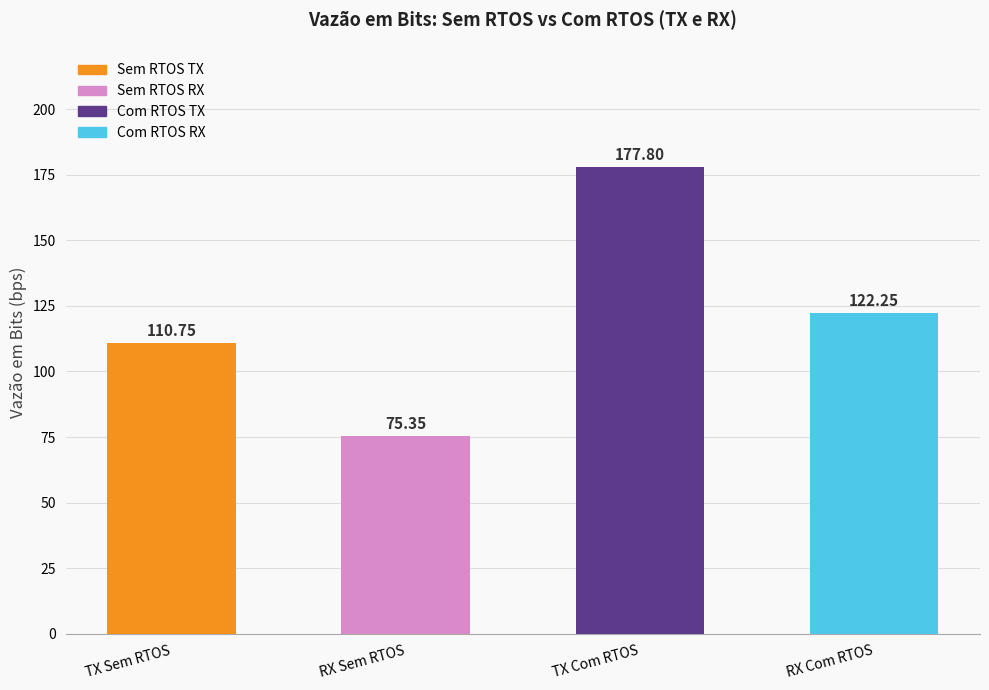

Is it true that the value at RX Com RTOS is 122.2?

True